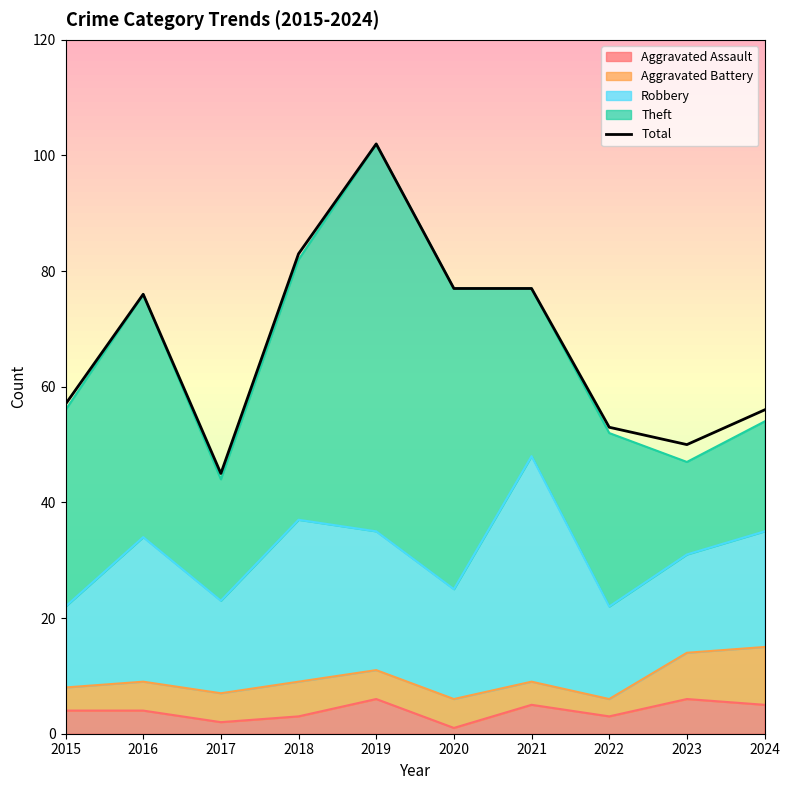

What is the value of the 10th point from the left?

56